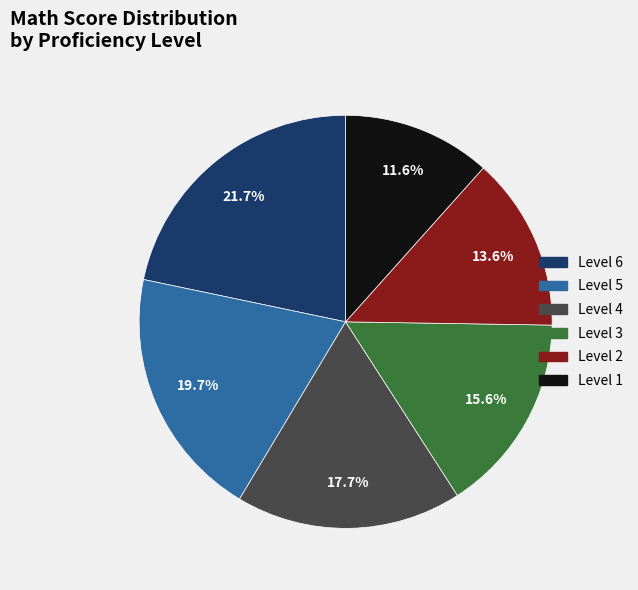

What percentage is the Level 1 slice, to the nearest percent?

12%